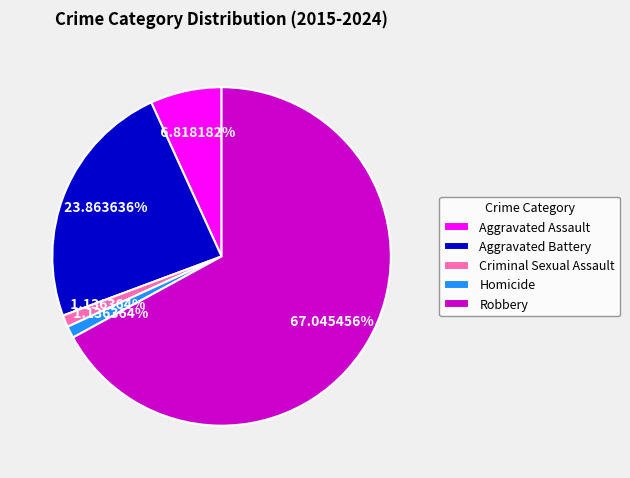

What is the largest slice in the pie chart?

Robbery